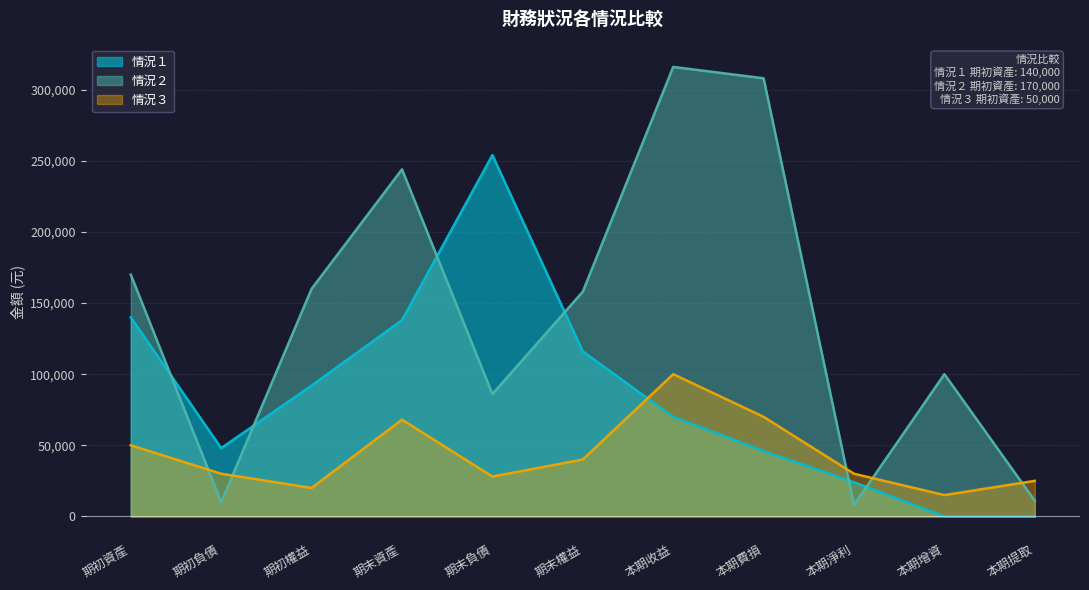

What is the minimum value for 情況２?

8000